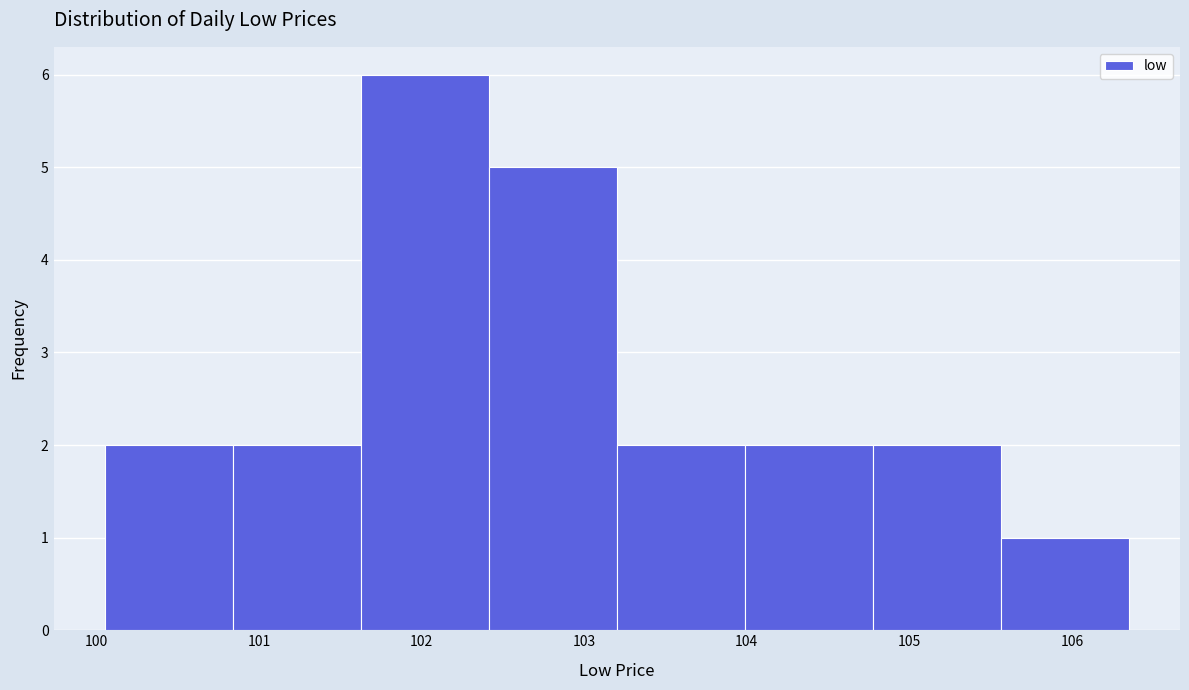

Reading left to right, list every bar in this chart as the range it spans on the x-axis followed by its height. Neither the bar edges nor the heights are printed on the chart, so give them approximately, as read against the axes.

100.1 to 100.8: 2
100.8 to 101.6: 2
101.6 to 102.4: 6
102.4 to 103.2: 5
103.2 to 104.0: 2
104.0 to 104.8: 2
104.8 to 105.6: 2
105.6 to 106.4: 1